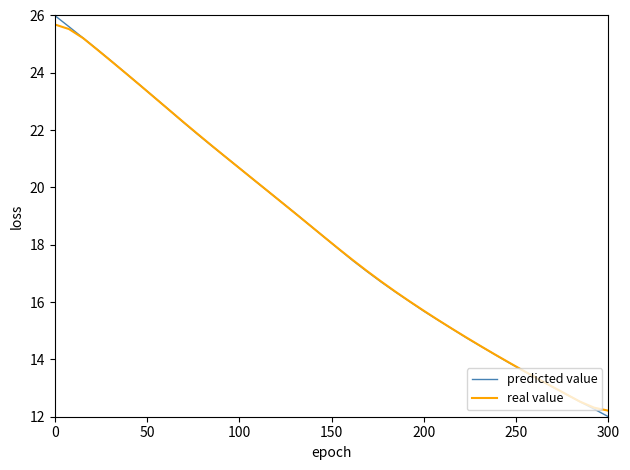

Which series has the largest range (max minus min)?

predicted value